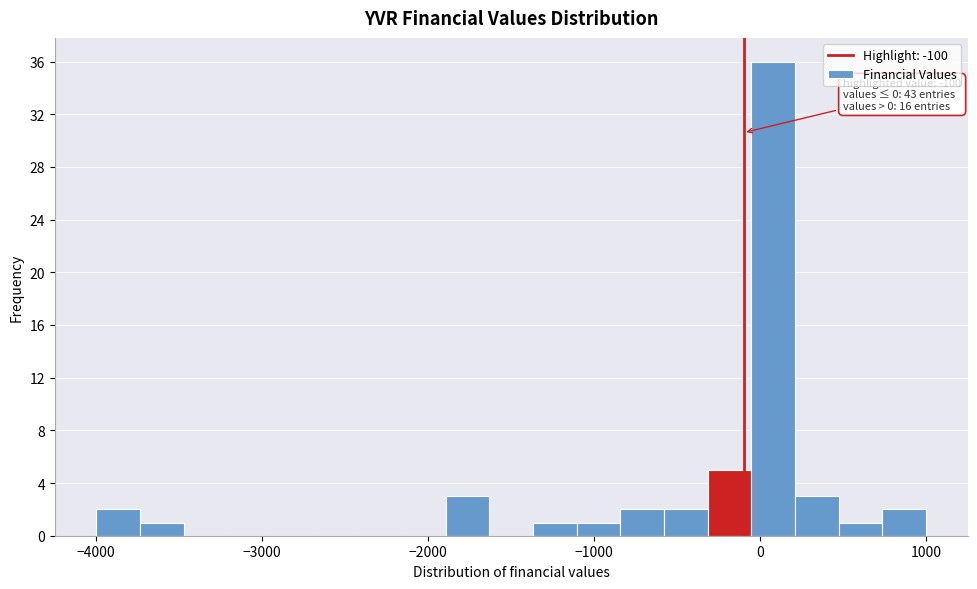

Read against the x-axis, roughly where is the centre of the tallest bar?

100